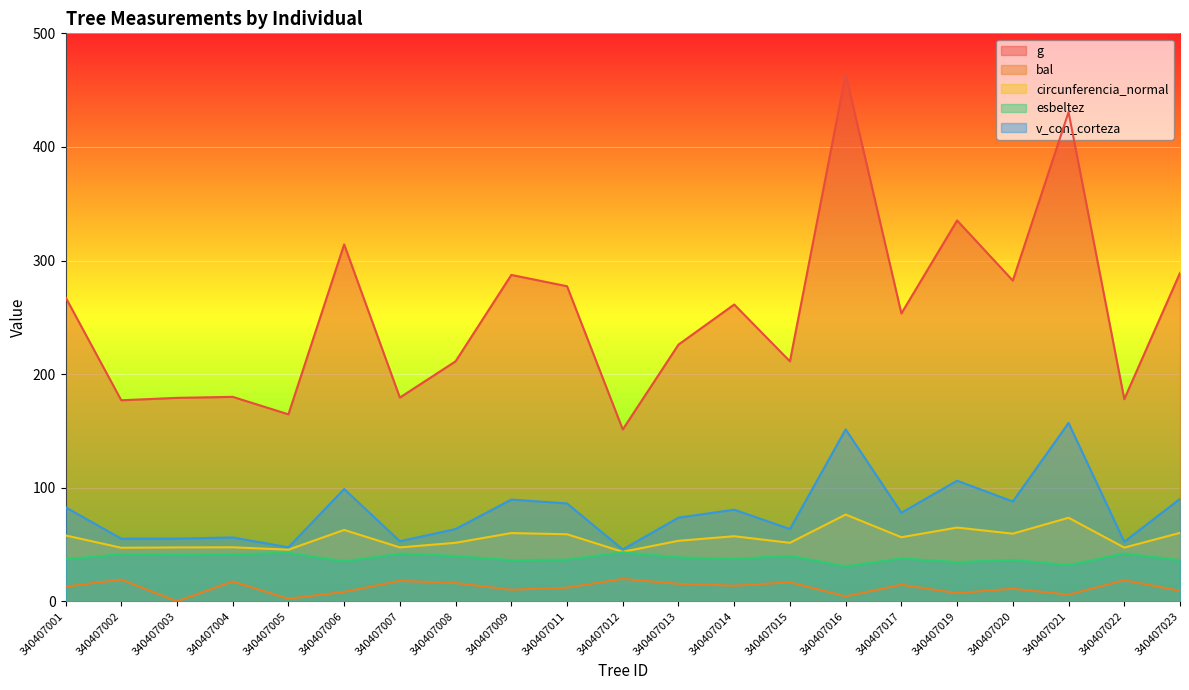

How many distinct data groups are displayed?

5